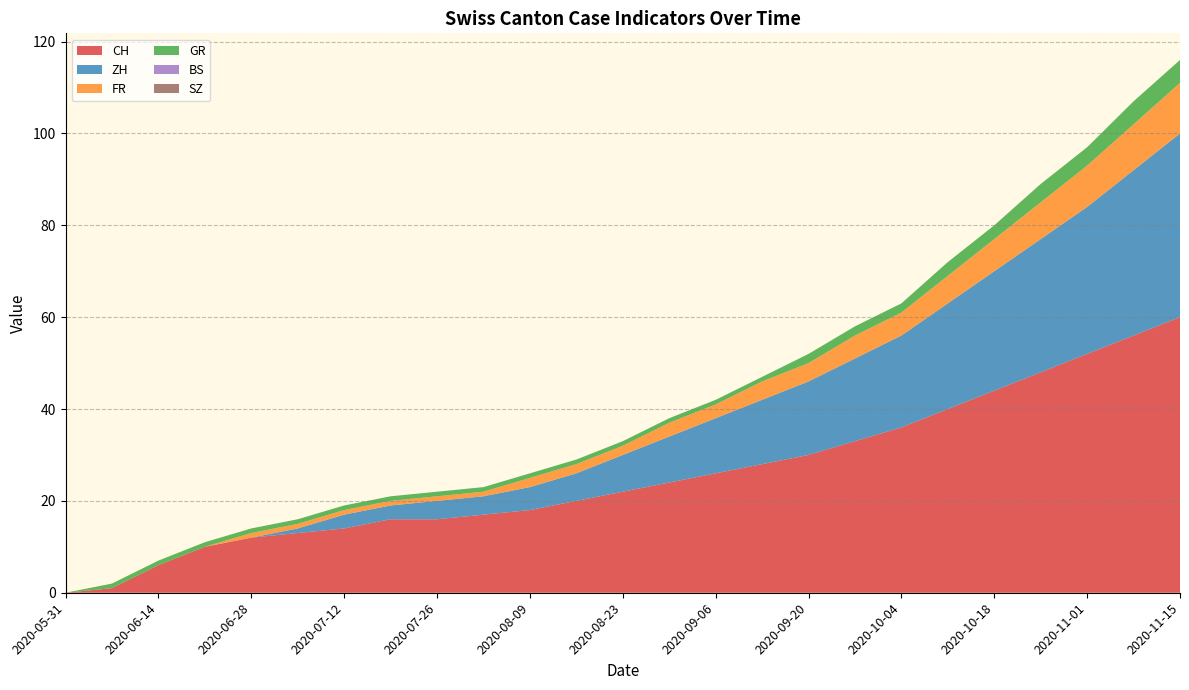

Reading left to right, what are all the values shown in this chart?

CH: 2020-05-31=0	2020-06-07=1	2020-06-14=6	2020-06-21=10	2020-06-28=12	2020-07-05=13	2020-07-12=14	2020-07-19=16	2020-07-26=16	2020-08-02=17	2020-08-09=18	2020-08-16=20	2020-08-23=22	2020-08-30=24	2020-09-06=26	2020-09-13=28	2020-09-20=30	2020-09-27=33	2020-10-04=36	2020-10-11=40	2020-10-18=44	2020-10-25=48	2020-11-01=52	2020-11-08=56	2020-11-15=60
FR: 2020-05-31=0	2020-06-07=0	2020-06-14=0	2020-06-21=0	2020-06-28=1	2020-07-05=1	2020-07-12=1	2020-07-19=1	2020-07-26=1	2020-08-02=1	2020-08-09=2	2020-08-16=2	2020-08-23=2	2020-08-30=3	2020-09-06=3	2020-09-13=4	2020-09-20=4	2020-09-27=5	2020-10-04=5	2020-10-11=6	2020-10-18=7	2020-10-25=8	2020-11-01=9	2020-11-08=10	2020-11-15=11
BS: 2020-05-31=0	2020-06-07=0	2020-06-14=0	2020-06-21=0	2020-06-28=0	2020-07-05=0	2020-07-12=0	2020-07-19=0	2020-07-26=0	2020-08-02=0	2020-08-09=0	2020-08-16=0	2020-08-23=0	2020-08-30=0	2020-09-06=0	2020-09-13=0	2020-09-20=0	2020-09-27=0	2020-10-04=0	2020-10-11=0	2020-10-18=0	2020-10-25=0	2020-11-01=0	2020-11-08=0	2020-11-15=0
SZ: 2020-05-31=0	2020-06-07=0	2020-06-14=0	2020-06-21=0	2020-06-28=0	2020-07-05=0	2020-07-12=0	2020-07-19=0	2020-07-26=0	2020-08-02=0	2020-08-09=0	2020-08-16=0	2020-08-23=0	2020-08-30=0	2020-09-06=0	2020-09-13=0	2020-09-20=0	2020-09-27=0	2020-10-04=0	2020-10-11=0	2020-10-18=0	2020-10-25=0	2020-11-01=0	2020-11-08=0	2020-11-15=0
GR: 2020-05-31=0	2020-06-07=1	2020-06-14=1	2020-06-21=1	2020-06-28=1	2020-07-05=1	2020-07-12=1	2020-07-19=1	2020-07-26=1	2020-08-02=1	2020-08-09=1	2020-08-16=1	2020-08-23=1	2020-08-30=1	2020-09-06=1	2020-09-13=1	2020-09-20=2	2020-09-27=2	2020-10-04=2	2020-10-11=3	2020-10-18=3	2020-10-25=4	2020-11-01=4	2020-11-08=5	2020-11-15=5
ZH: 2020-05-31=0	2020-06-07=0	2020-06-14=0	2020-06-21=0	2020-06-28=0	2020-07-05=1	2020-07-12=3	2020-07-19=3	2020-07-26=4	2020-08-02=4	2020-08-09=5	2020-08-16=6	2020-08-23=8	2020-08-30=10	2020-09-06=12	2020-09-13=14	2020-09-20=16	2020-09-27=18	2020-10-04=20	2020-10-11=23	2020-10-18=26	2020-10-25=29	2020-11-01=32	2020-11-08=36	2020-11-15=40